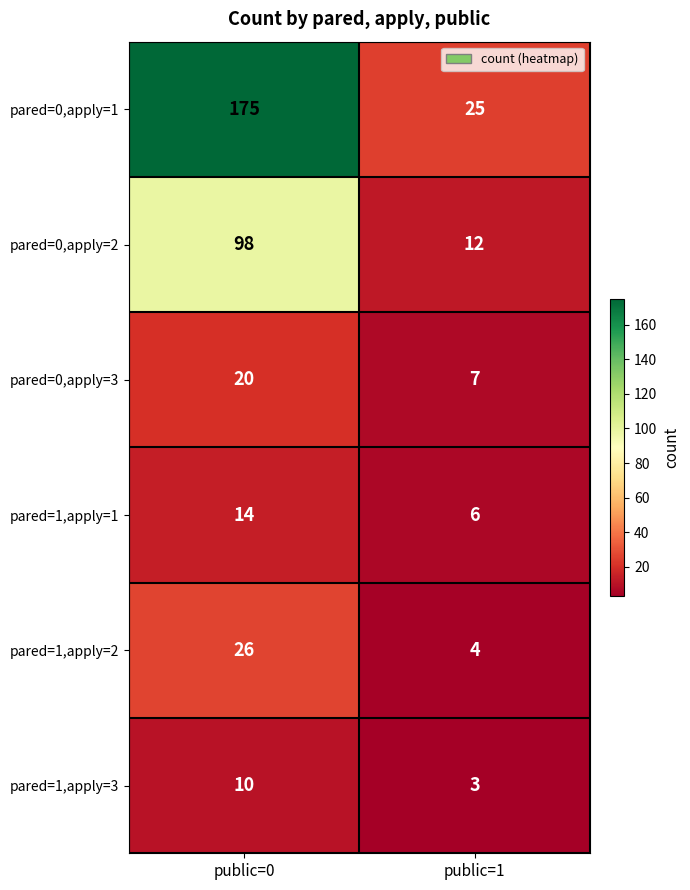

List the series in order of their peak value, highest first.

pared=0,apply=1, pared=0,apply=2, pared=1,apply=2, pared=0,apply=3, pared=1,apply=1, pared=1,apply=3